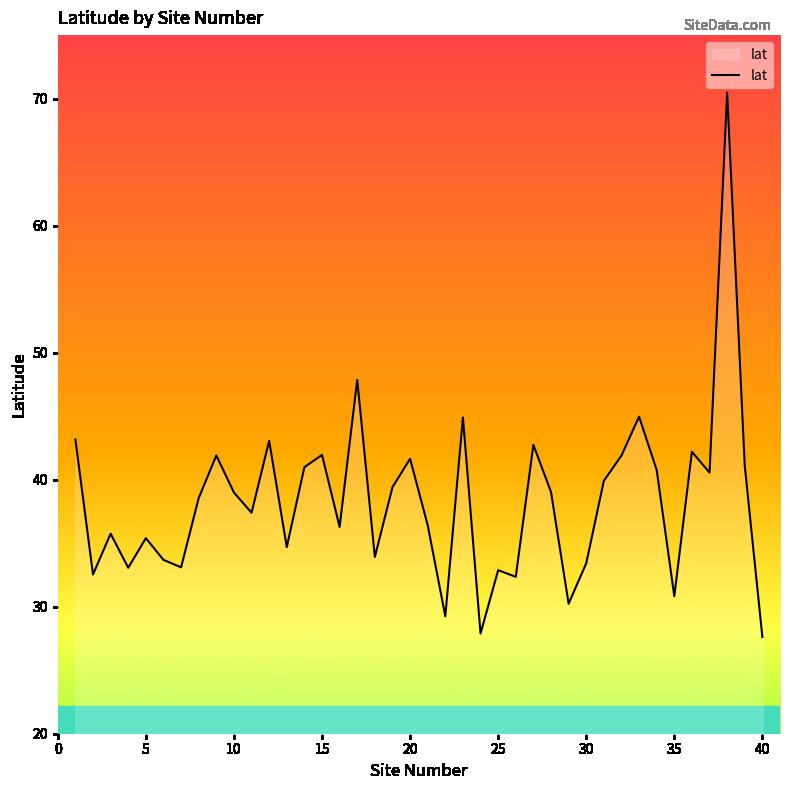

What is the difference between the maximum and minimum values?

42.9